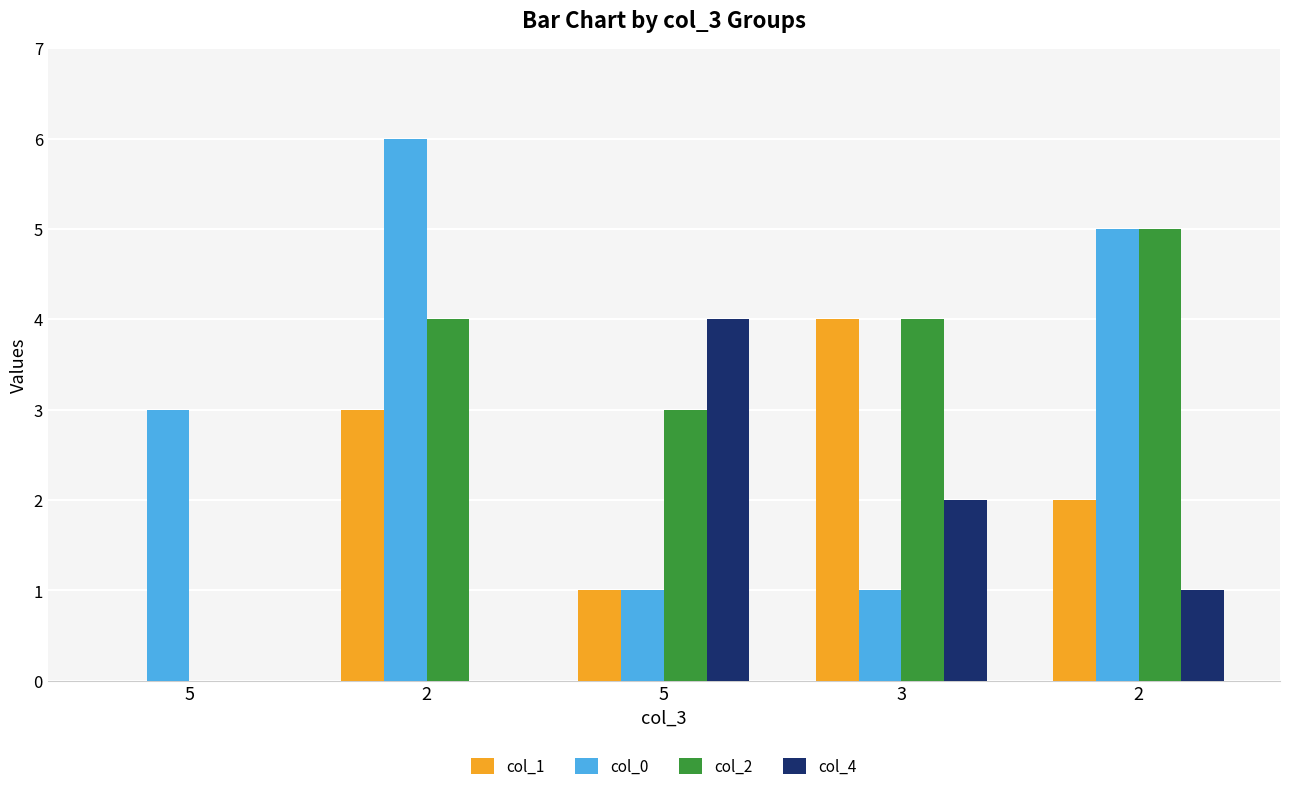

Which category has the lowest value across all series?

5